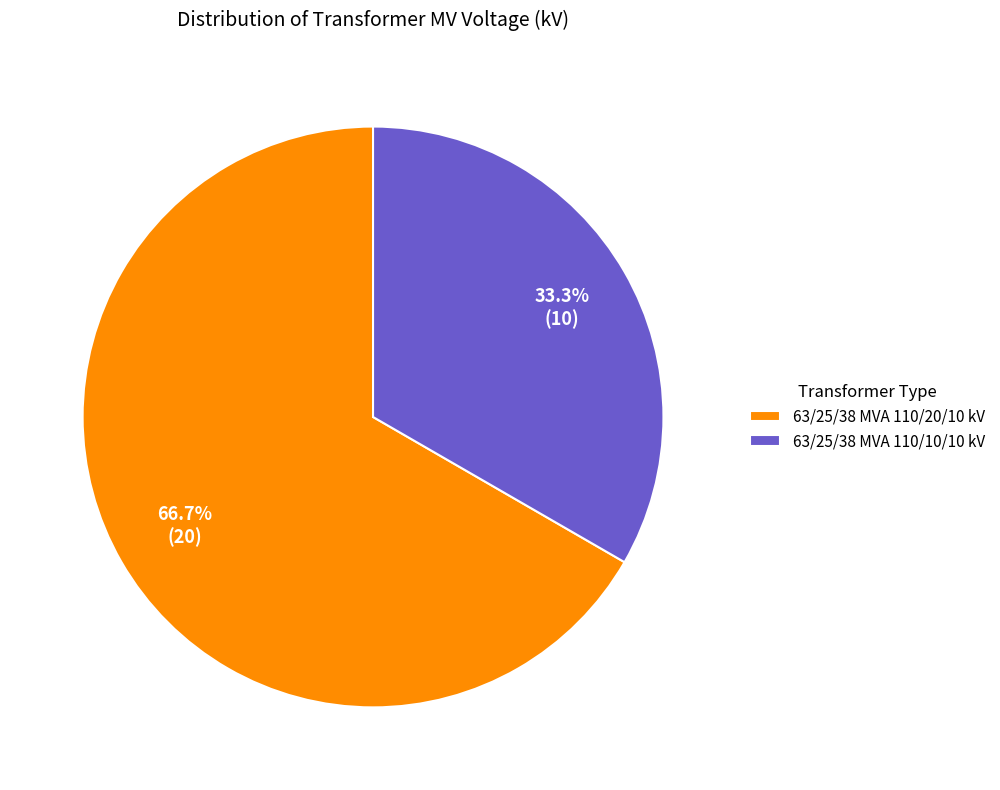

To the nearest percent, what is the difference between the 63/25/38 MVA 110/10/10 kV and 63/25/38 MVA 110/20/10 kV slice percentages?

33%